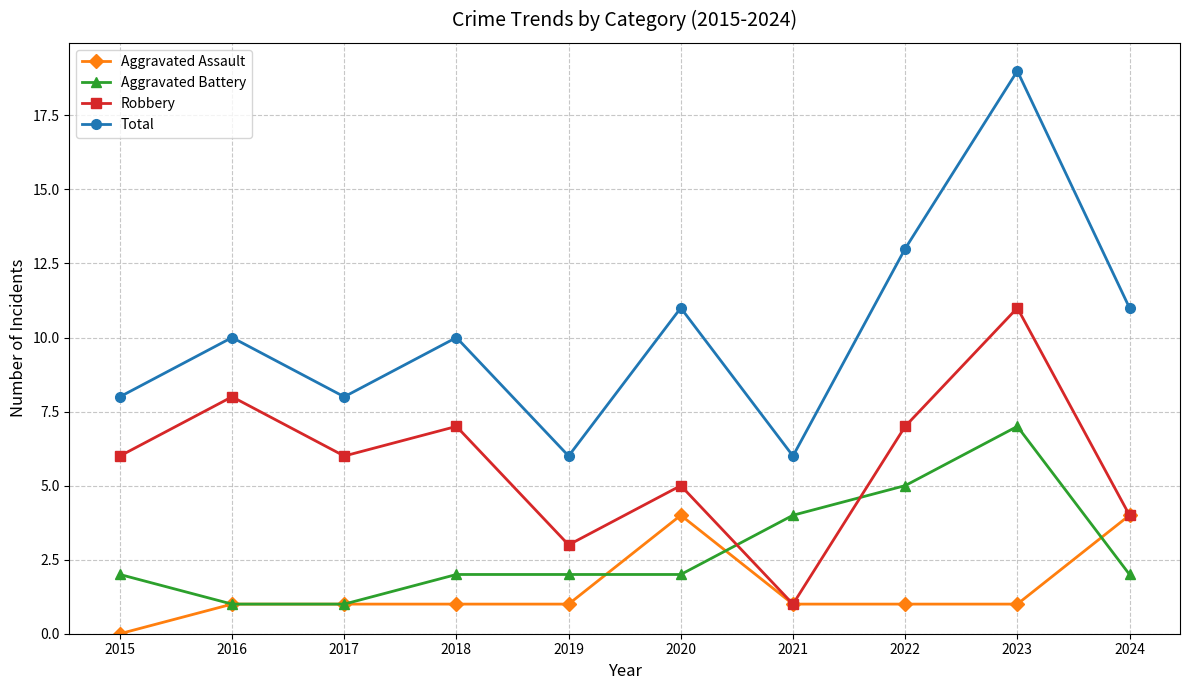

What is the difference between the maximum and minimum values in the Aggravated Battery series?

6